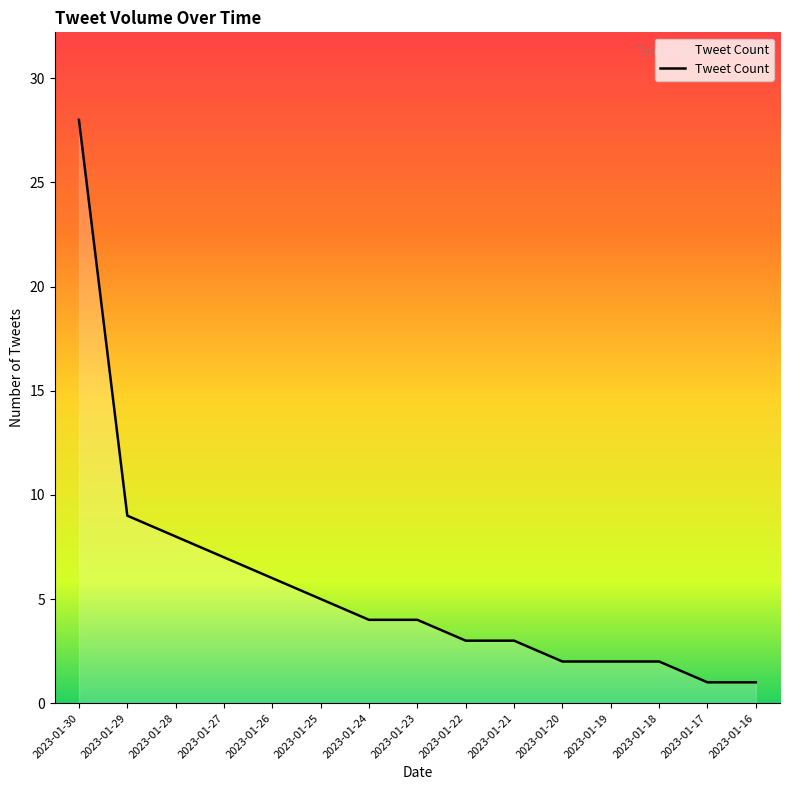

How many lines are shown in the chart?

1